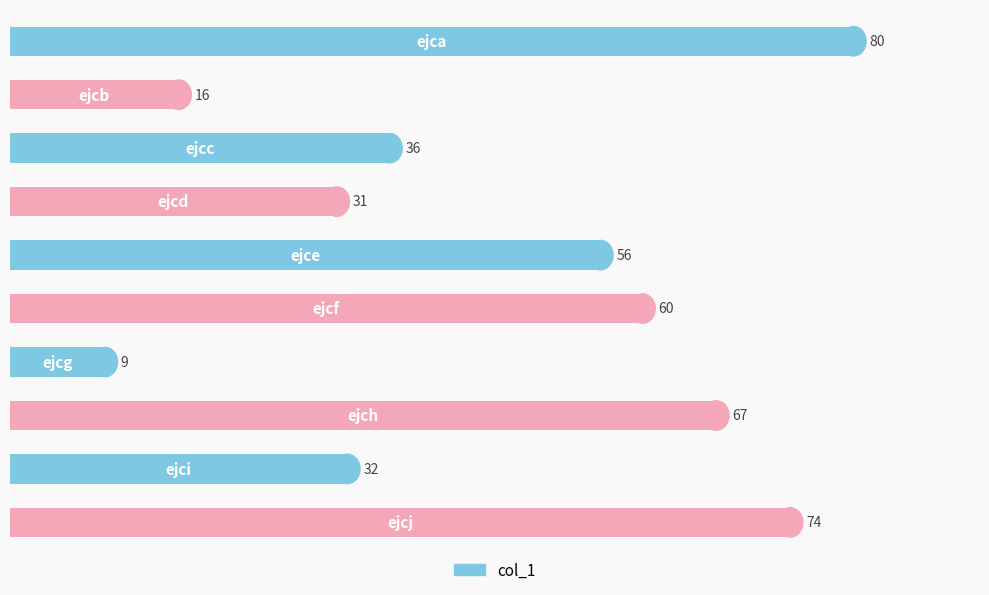

What is the difference between the maximum and minimum values?

71